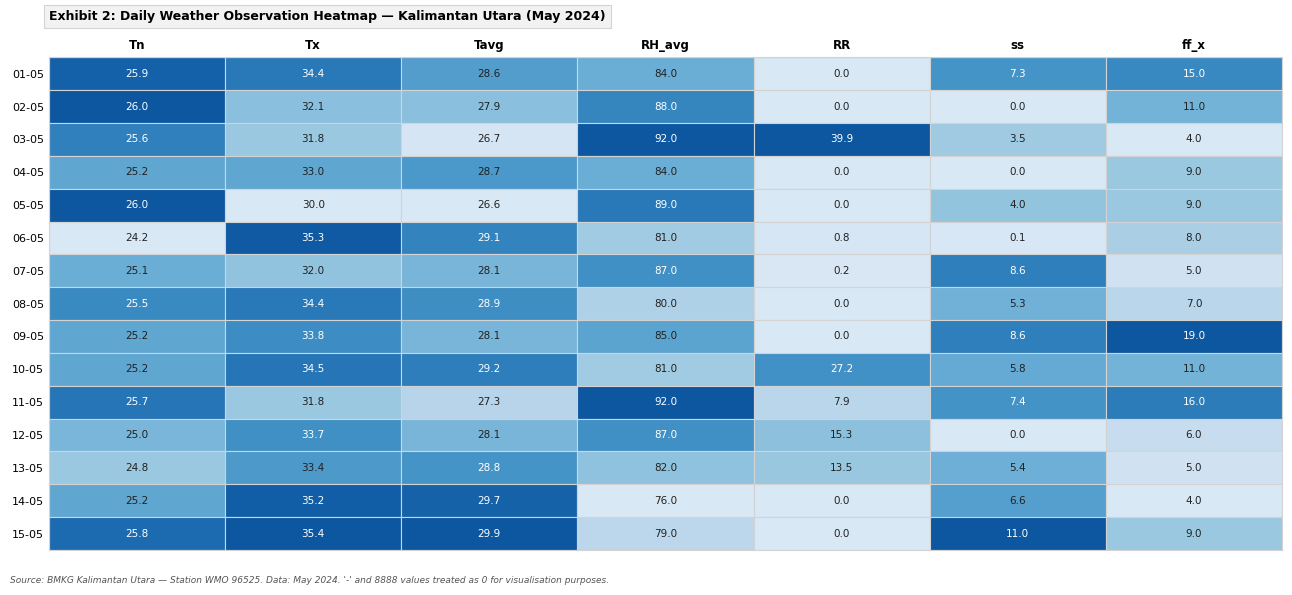

How many values in the 11-05 series are below 25?

3